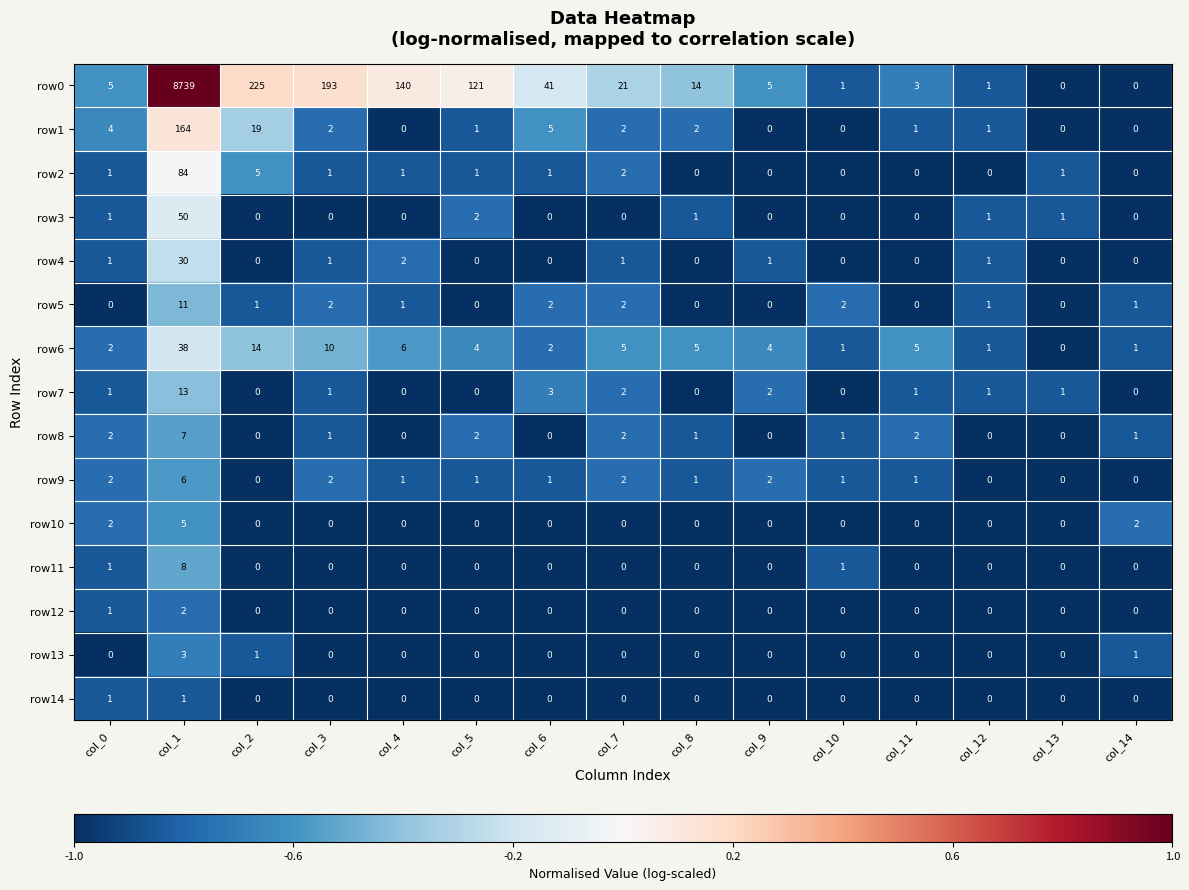

What is the maximum value shown in the chart?

8739